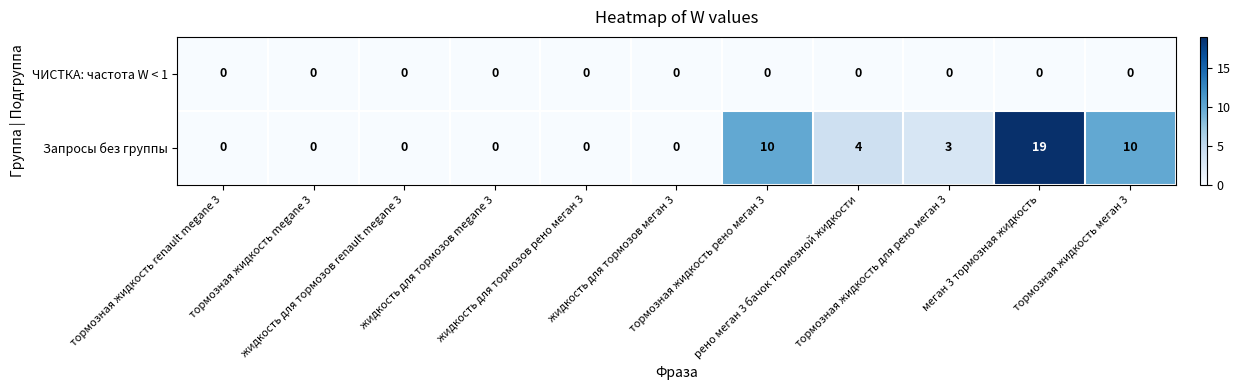

Which series has the widest spread of values?

Запросы без группы